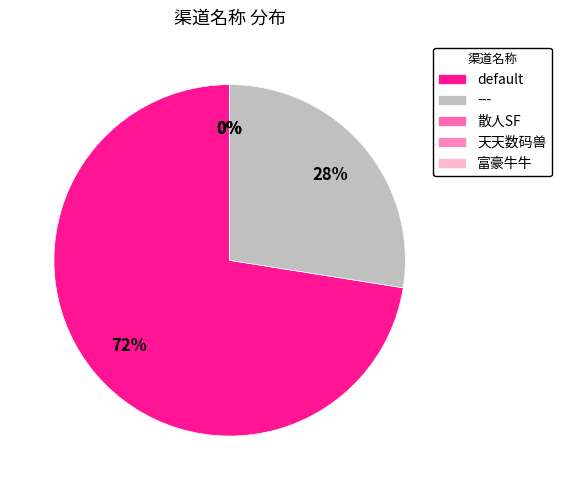

What percentage is the --- slice, to the nearest percent?

28%